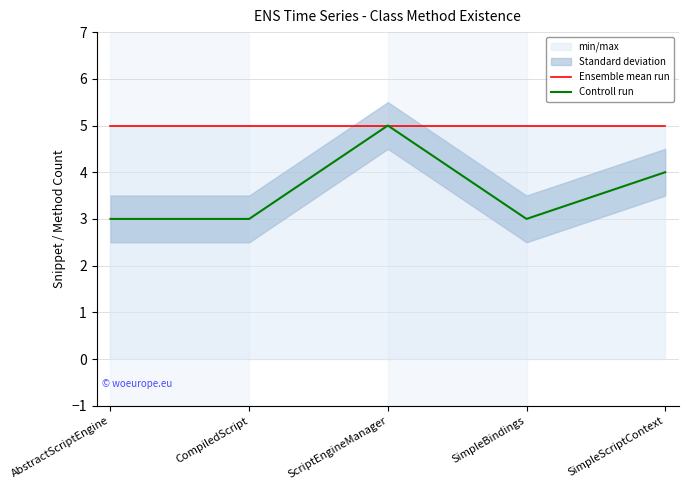

Reading left to right, transcribe all the data shown in this chart.

Ensemble mean run: 5	5	5	5	5
Controll run: 3	3	5	3	4